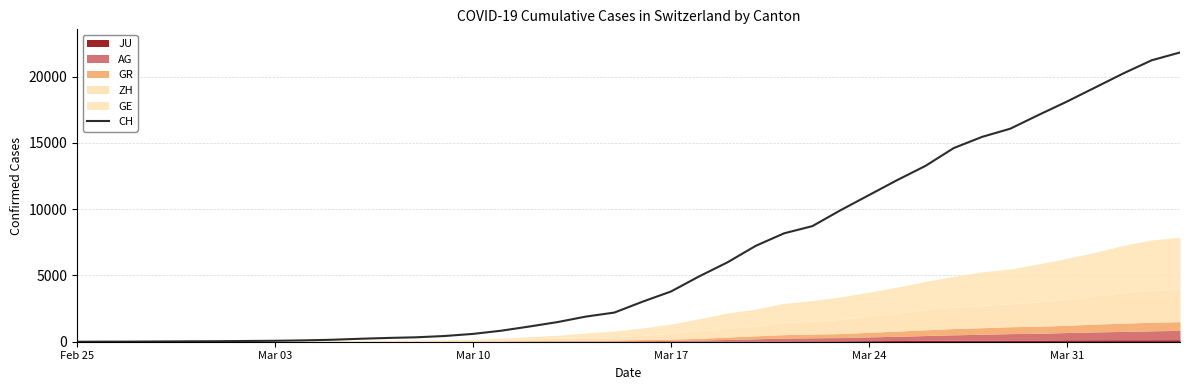

How many data points does each series have?

40